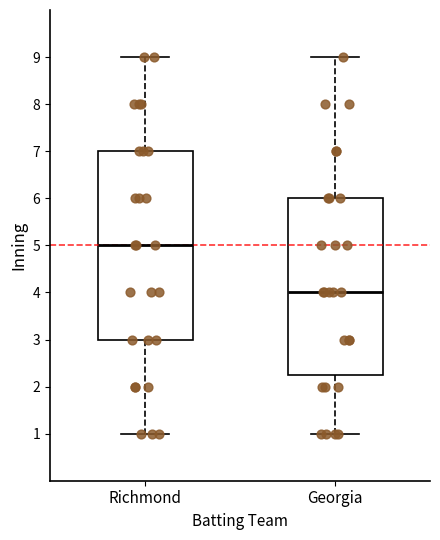

Which box has the lowest median line?

Georgia